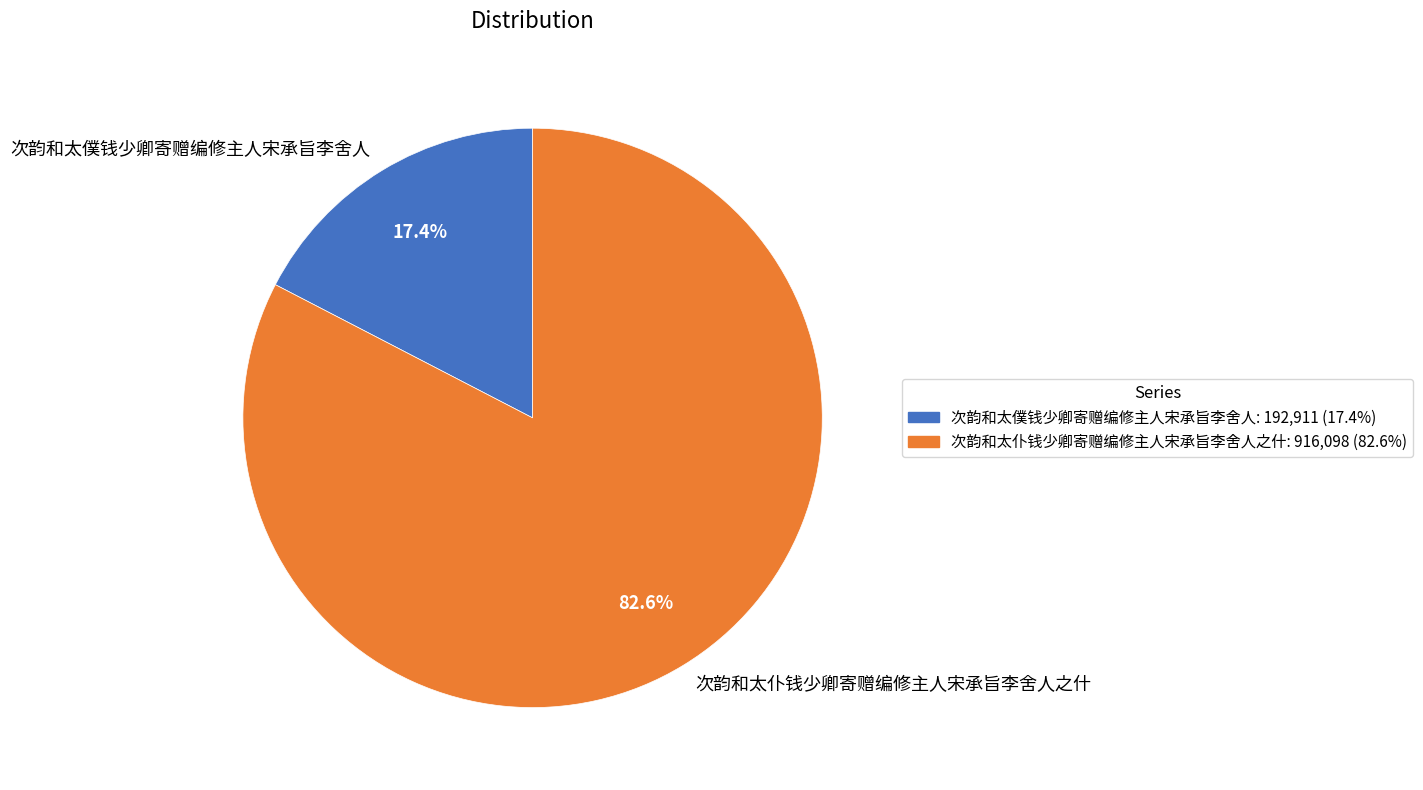

What is the total percentage of 次韵和太僕钱少卿寄赠编修主人宋承旨李舍人 and 次韵和太仆钱少卿寄赠编修主人宋承旨李舍人之什?

100.0%